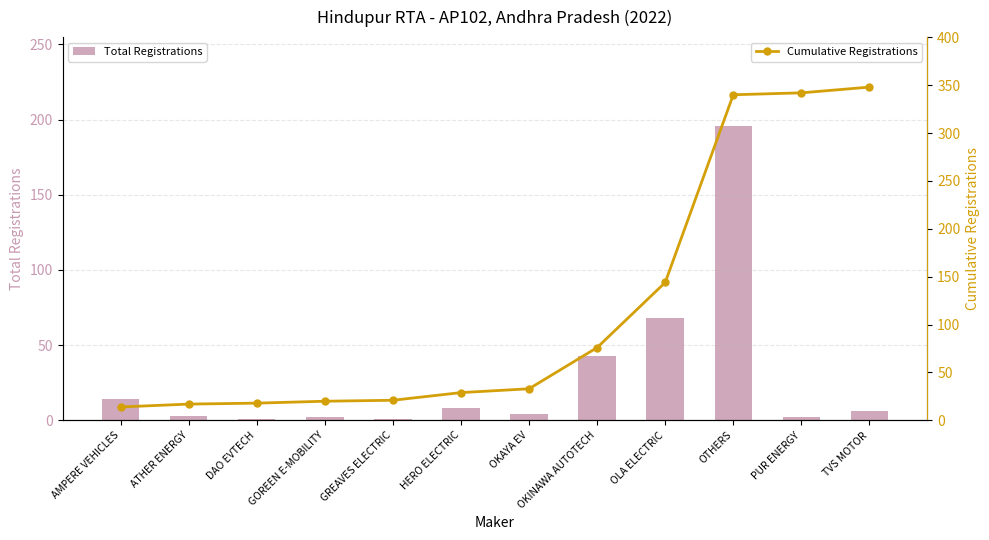

What is the minimum value for Cumulative Registrations?

14